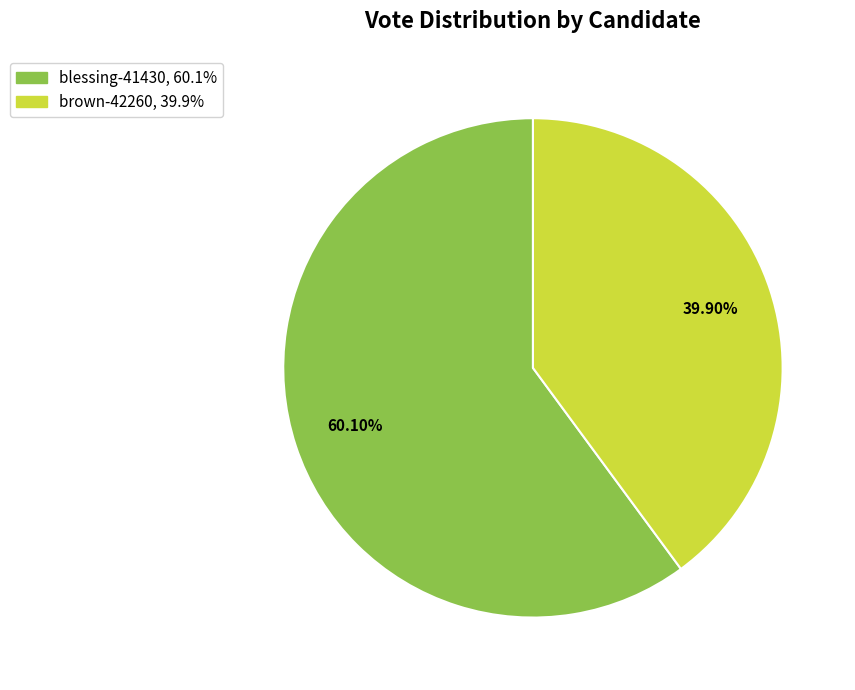

What percentage is NOT represented by blessing-41430?

39.9%